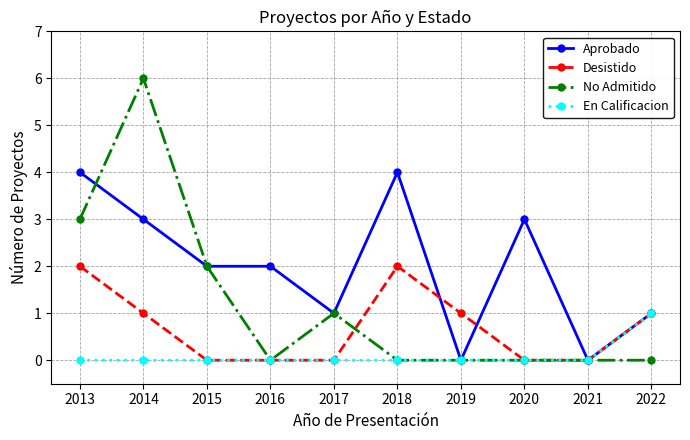

What are all the series names shown in the legend?

Aprobado, Desistido, No Admitido, En Calificacion